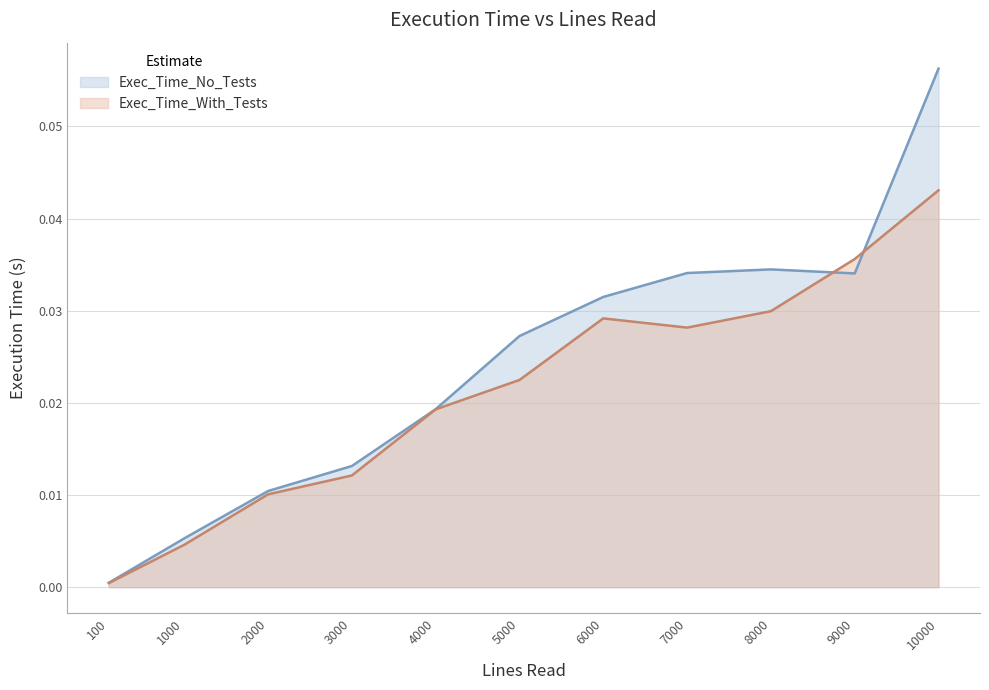

True or false: Exec_Time_No_Tests and Exec_Time_With_Tests cross at least once.

True